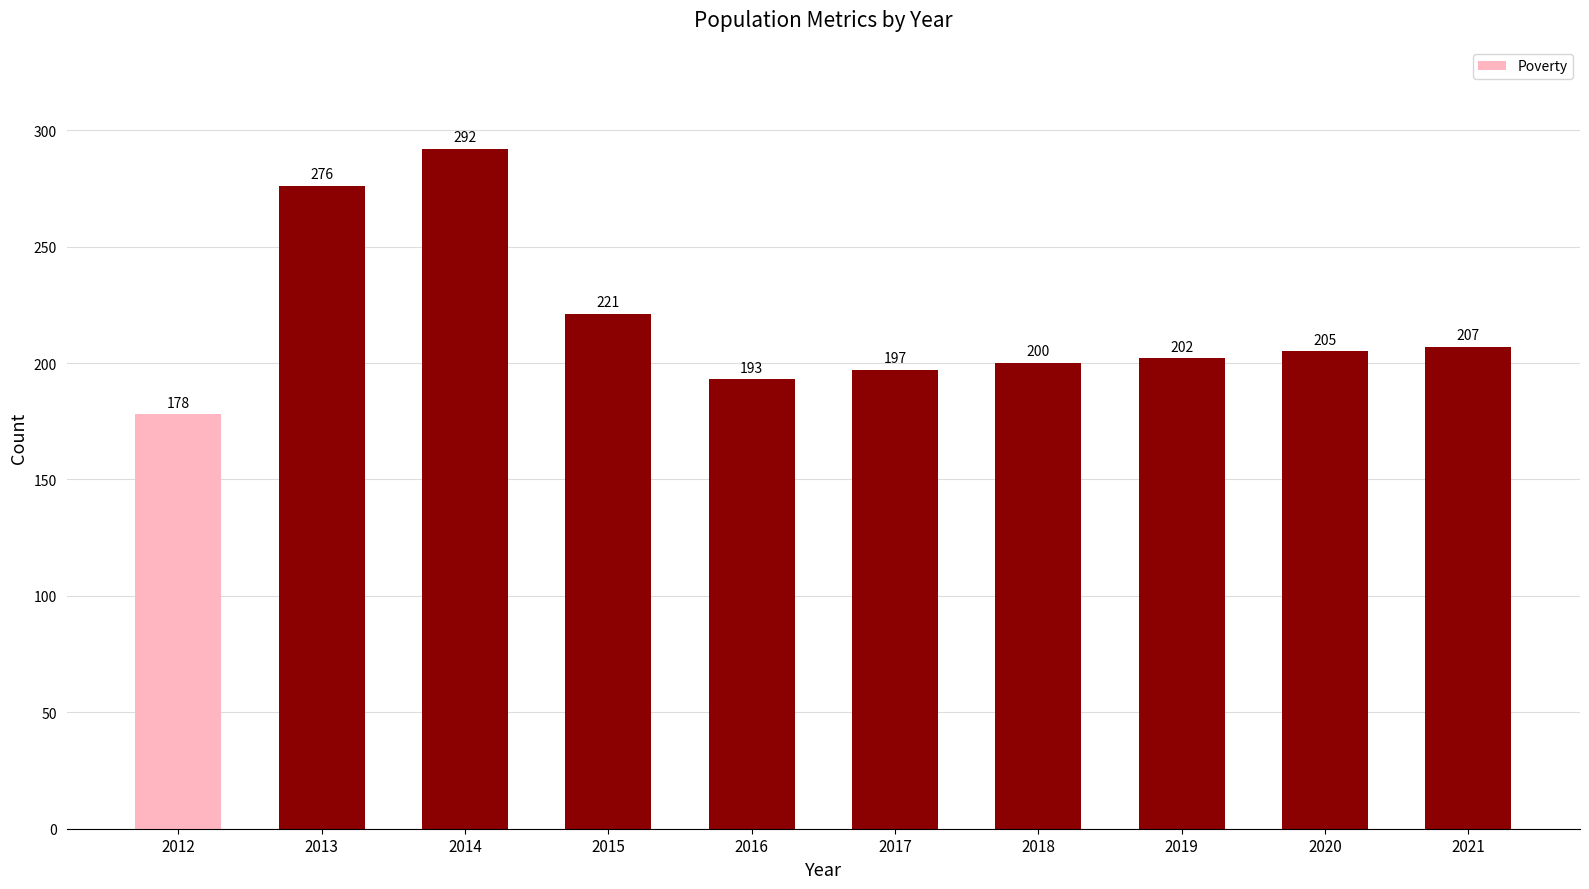

How many categories are shown in the chart?

10